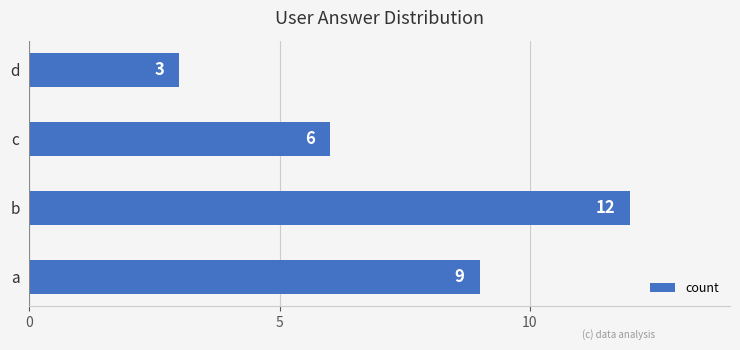

What is the minimum value shown in the chart?

3